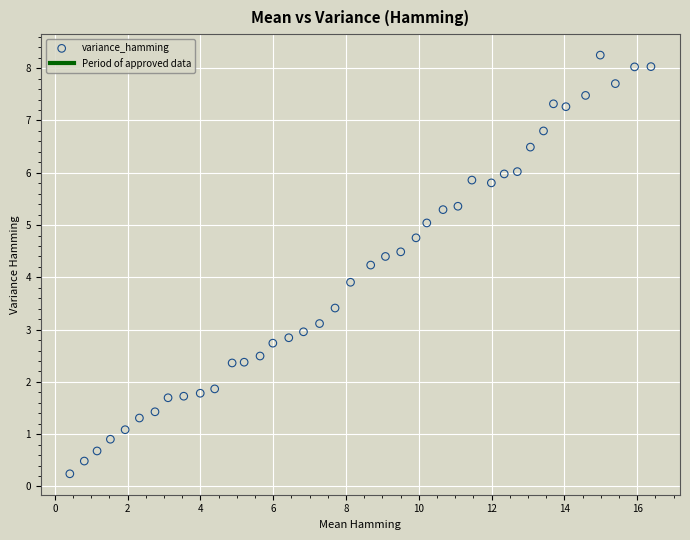

What is the range of Y values (max minus min)?

8.0